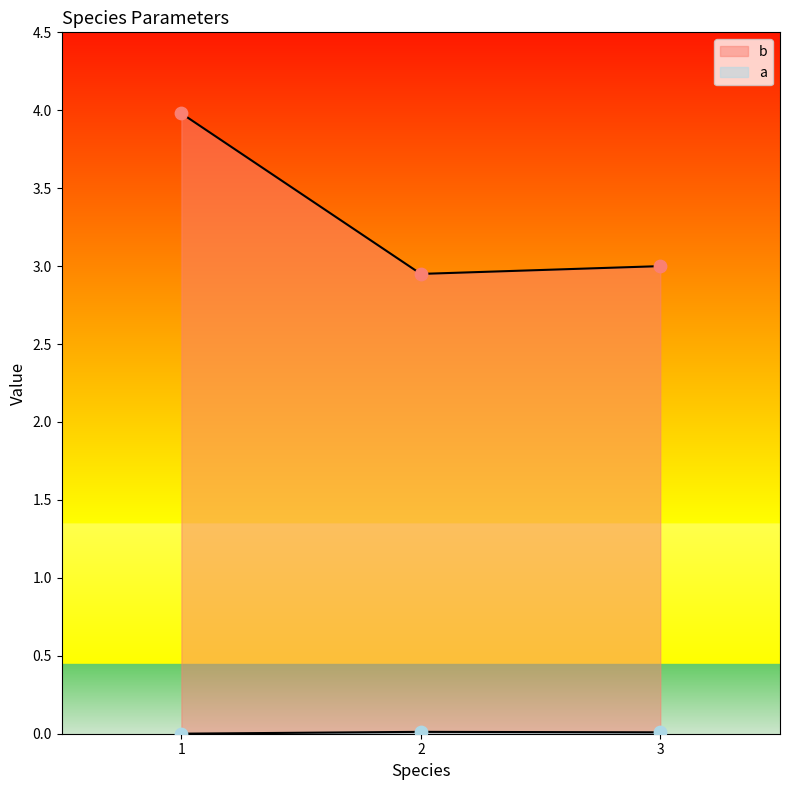

Which series has the largest total across all categories?

b